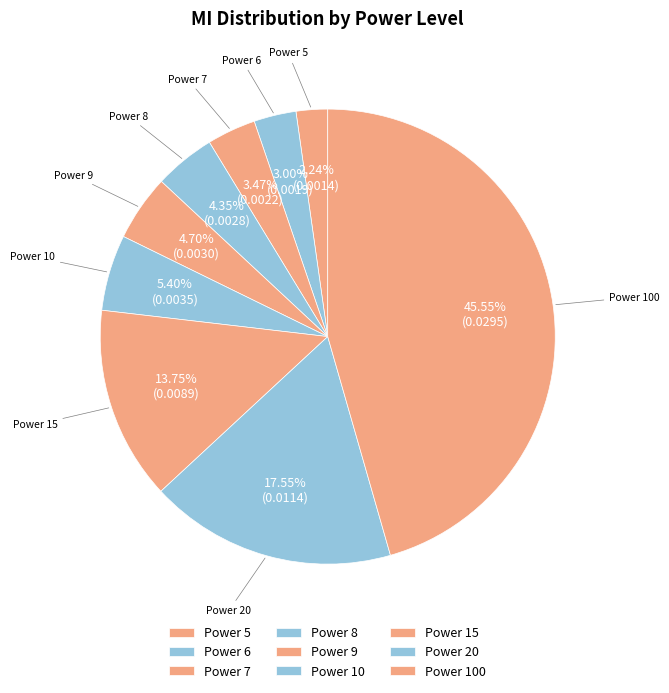

Which slice is the smallest?

5